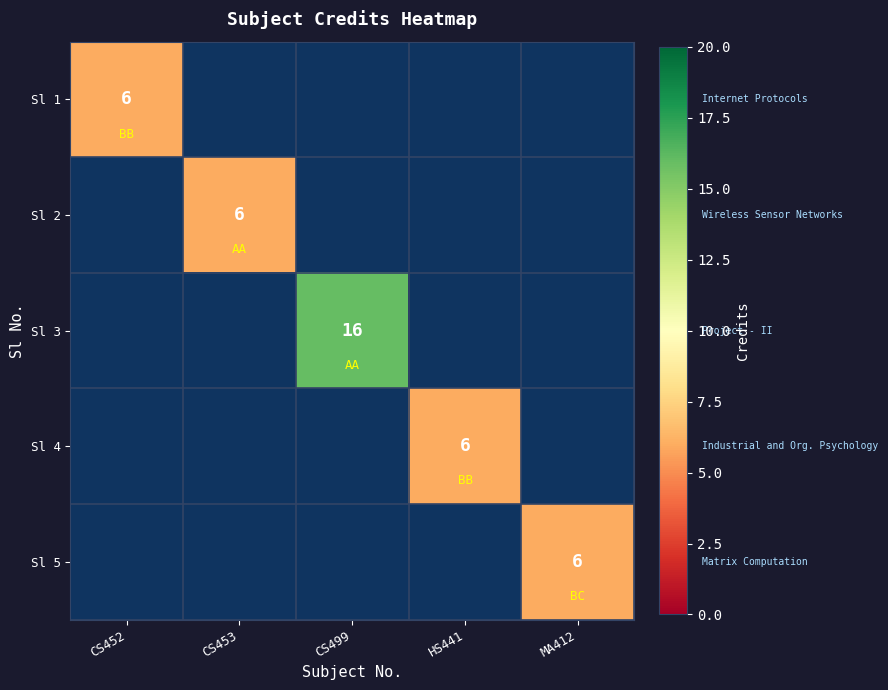

The value of Sl 5 at MA412 is 4. True or false?

False